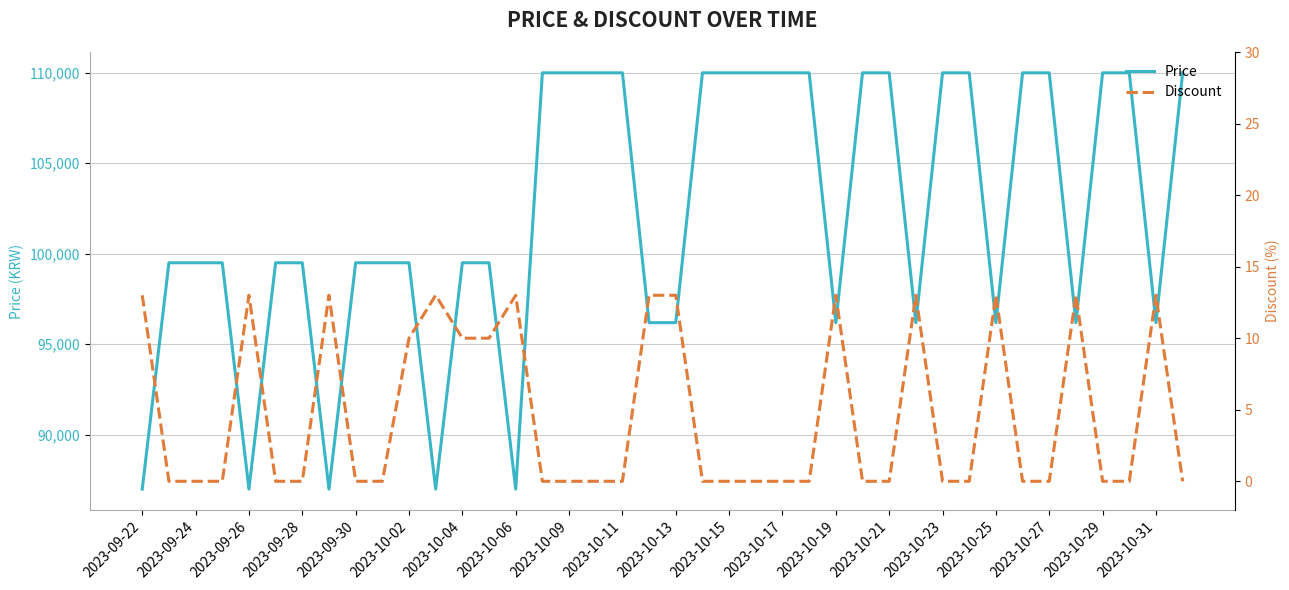

What is the maximum value for Price?

110000